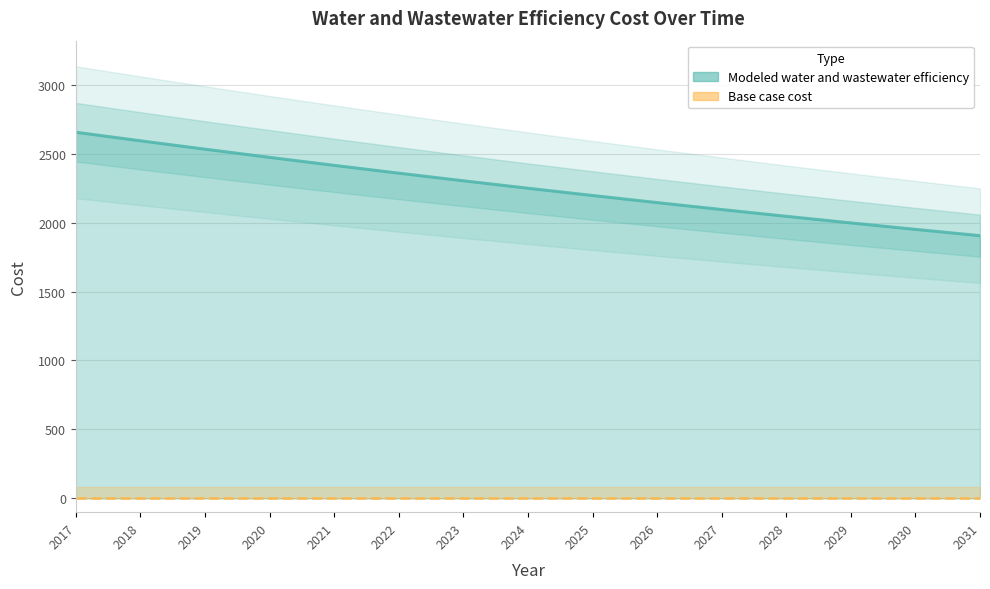

What is the value of the 9th point from the left?

2196.4